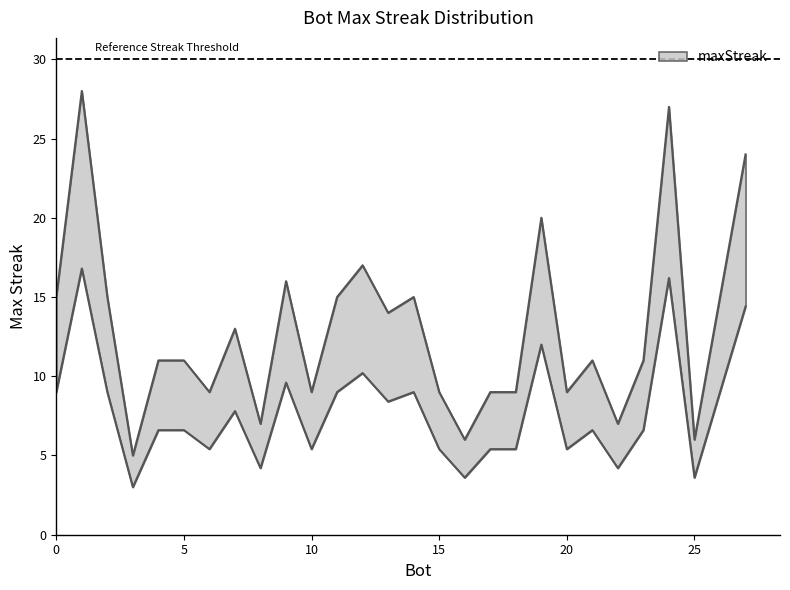

Which label corresponds to the smallest value in the chart?

3